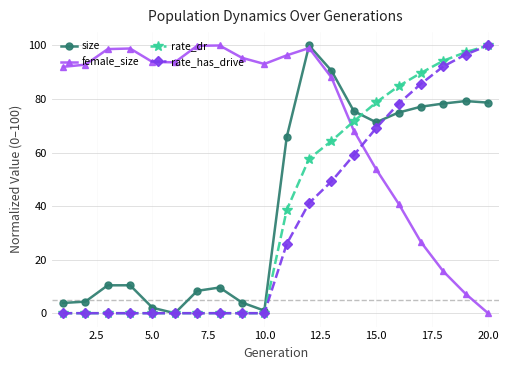

Which series has the largest total across all categories?

female_size